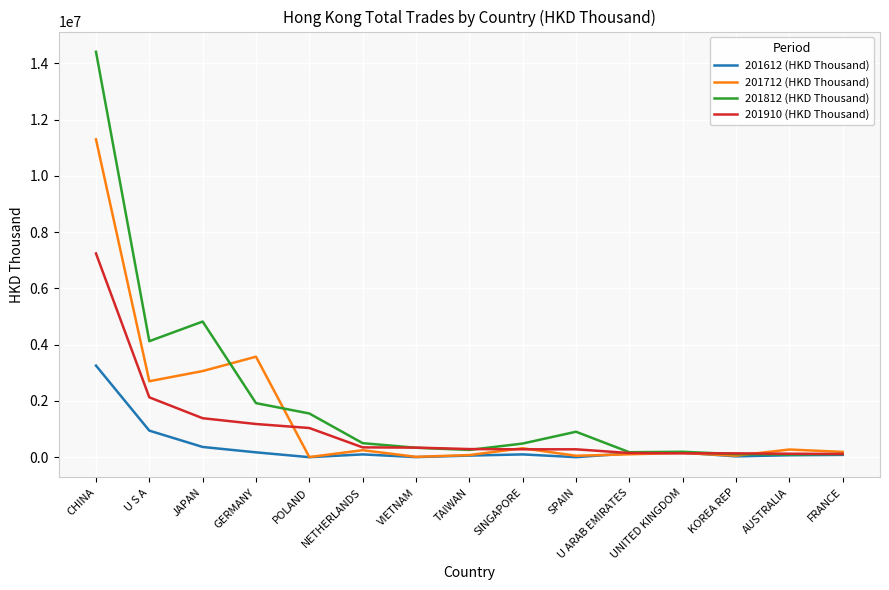

At which category is the sum across all series the highest?

CHINA